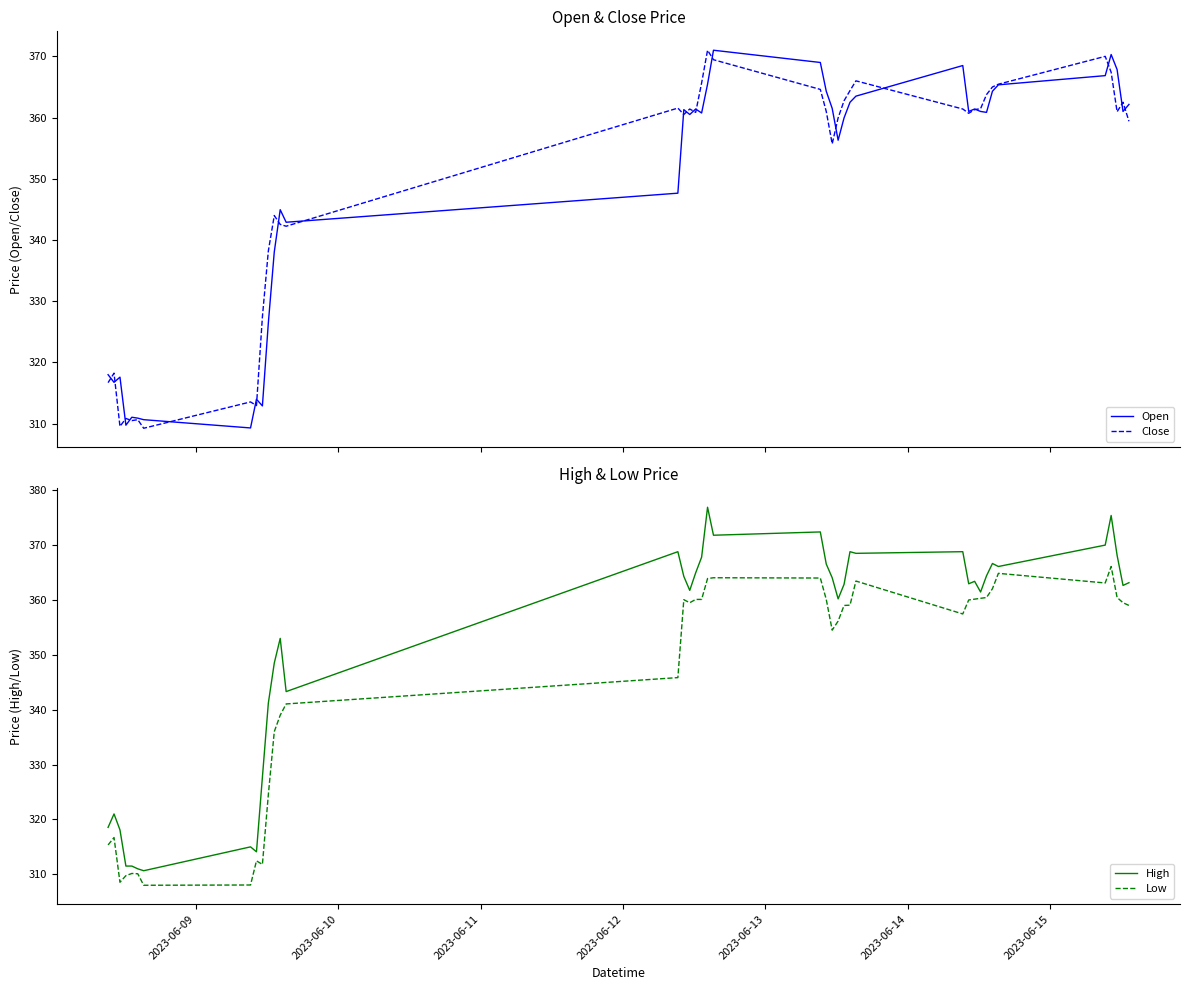

True or false: High and Low intersect in this chart.

False